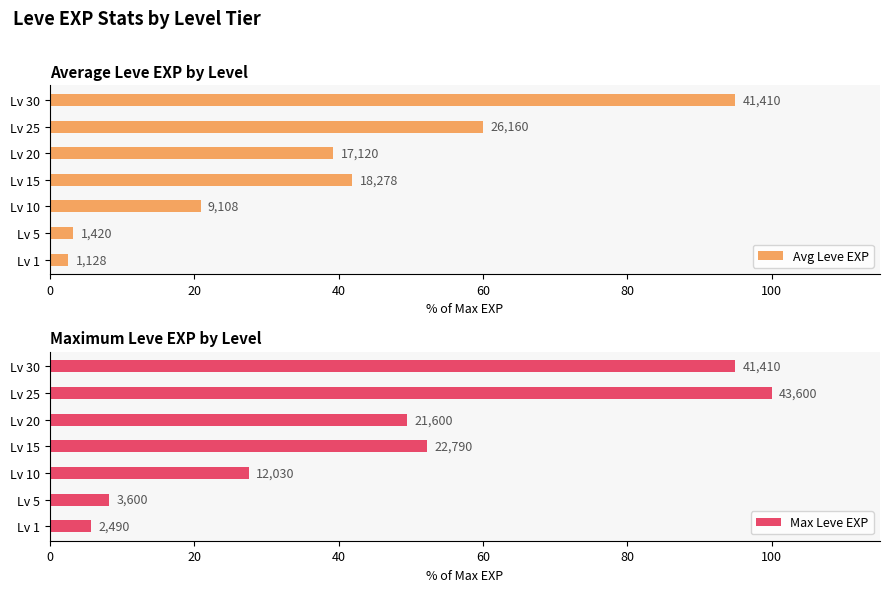

What is the value of the Max Leve EXP bar at the 5th from the left?

49.5